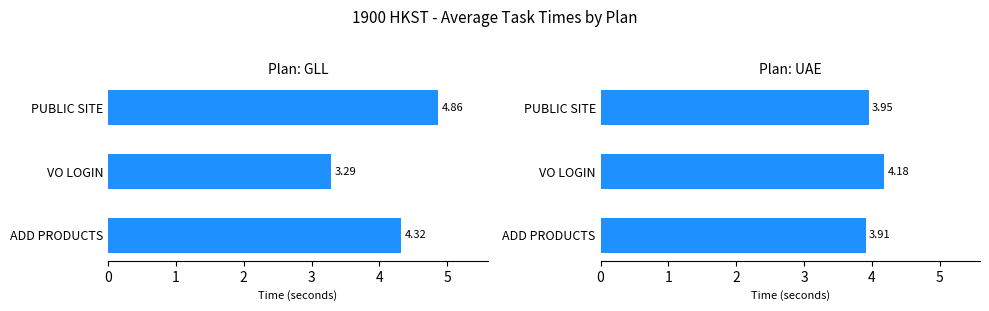

What is the sum of the UAE values at ADD PRODUCTS and VO LOGIN?

8.1